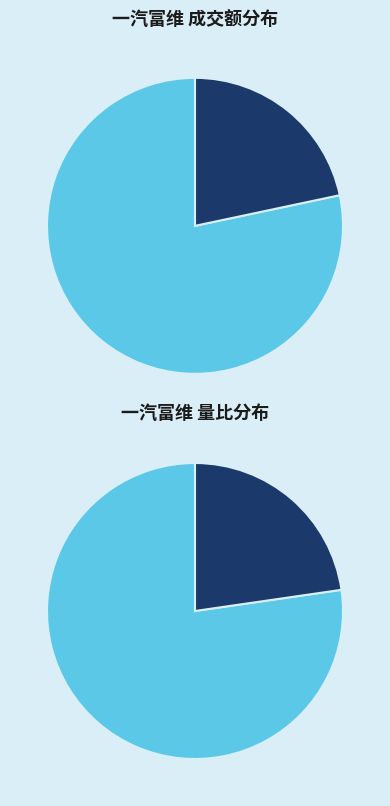

Count the number of slices in the pie.

2